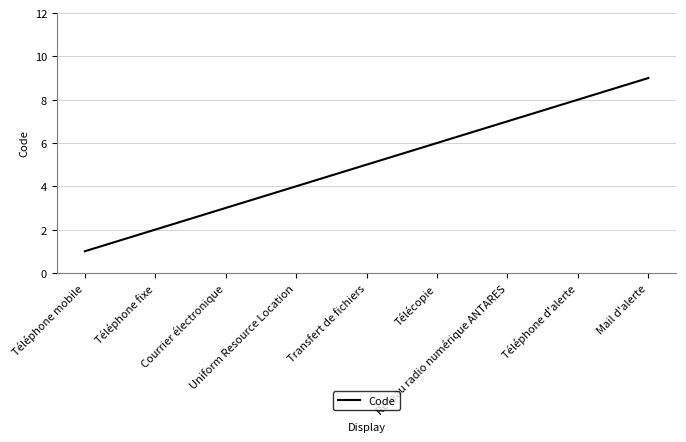

What is the difference between the maximum and minimum values?

8